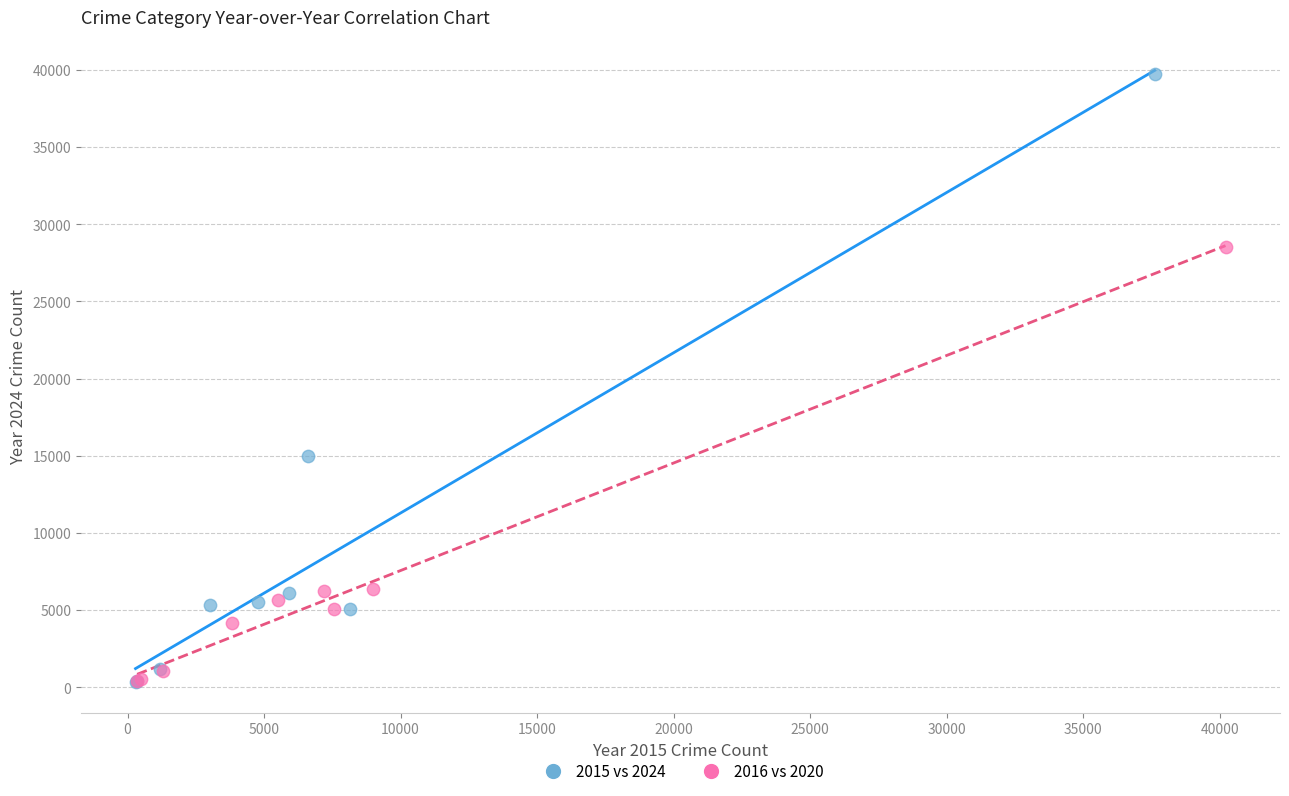

Which series has the largest Y range (max minus min)?

2015 vs 2024